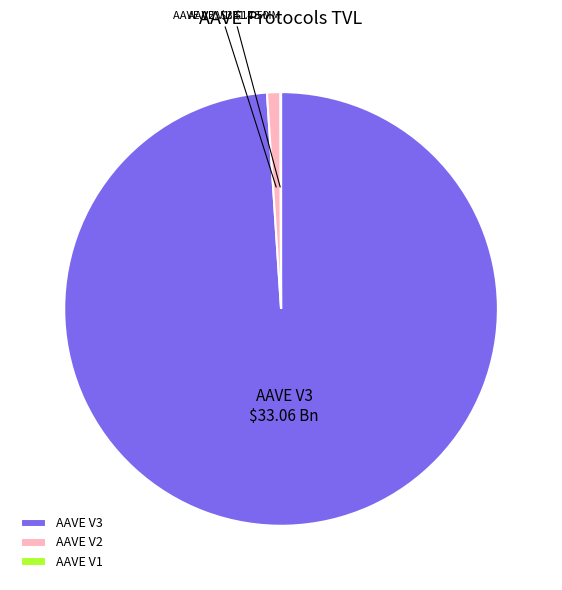

True or false: AAVE V2 accounts for 8% of the total.

False